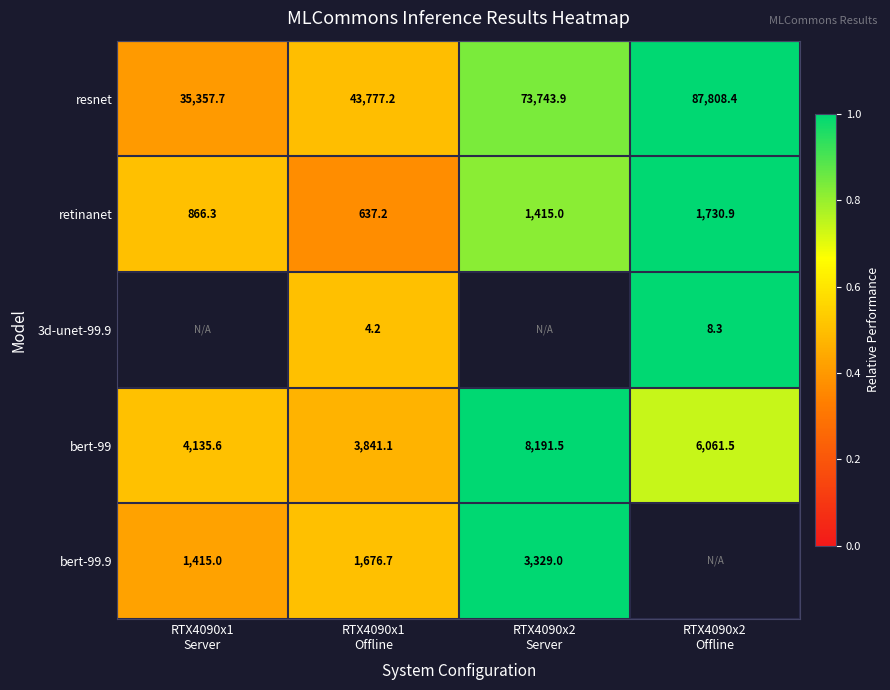

Count the resnet values in the range 0 to 1.

4